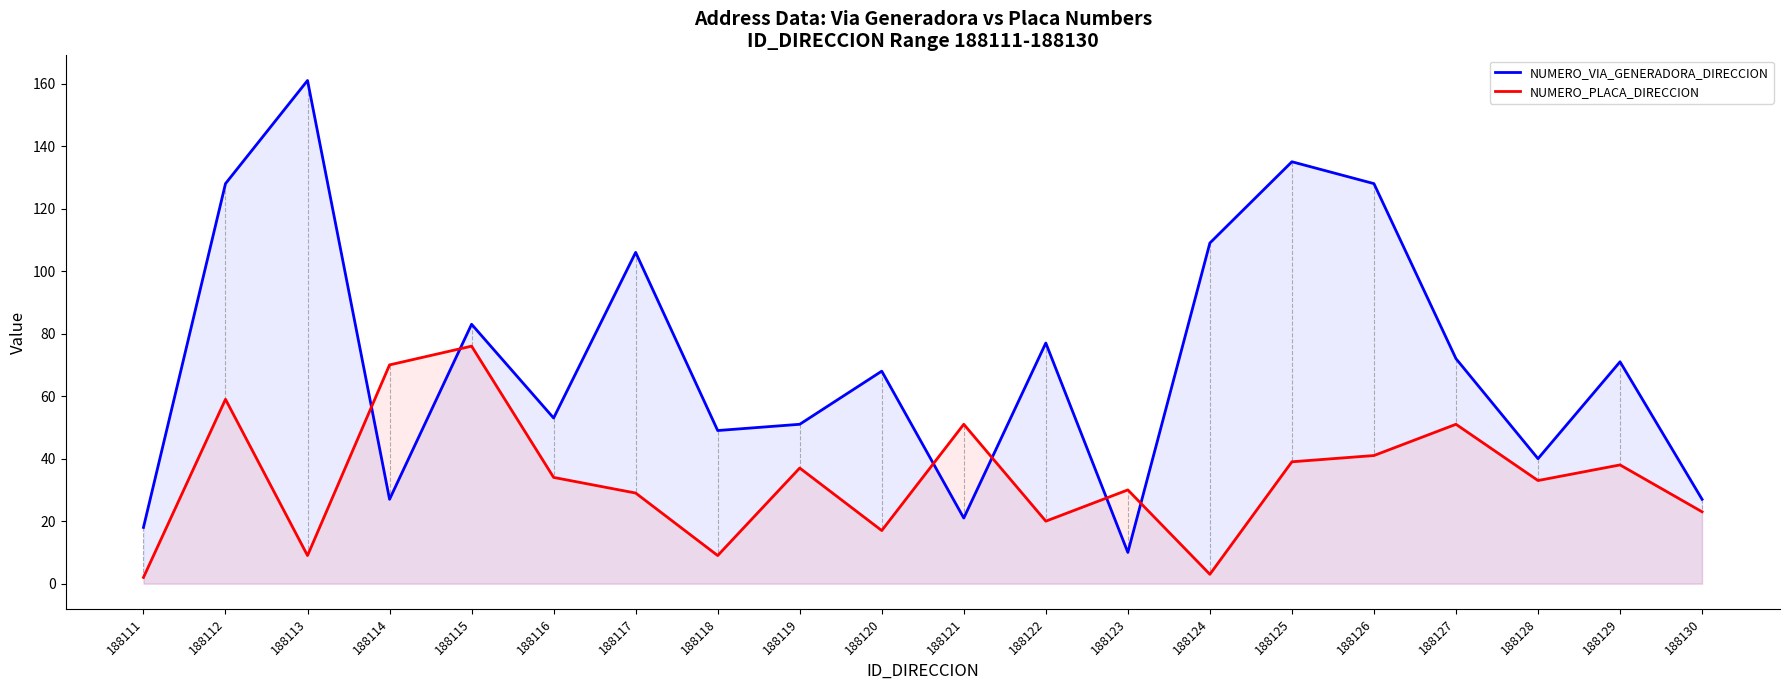

What is the difference between the second highest and second lowest values in the NUMERO_PLACA_DIRECCION series?

67